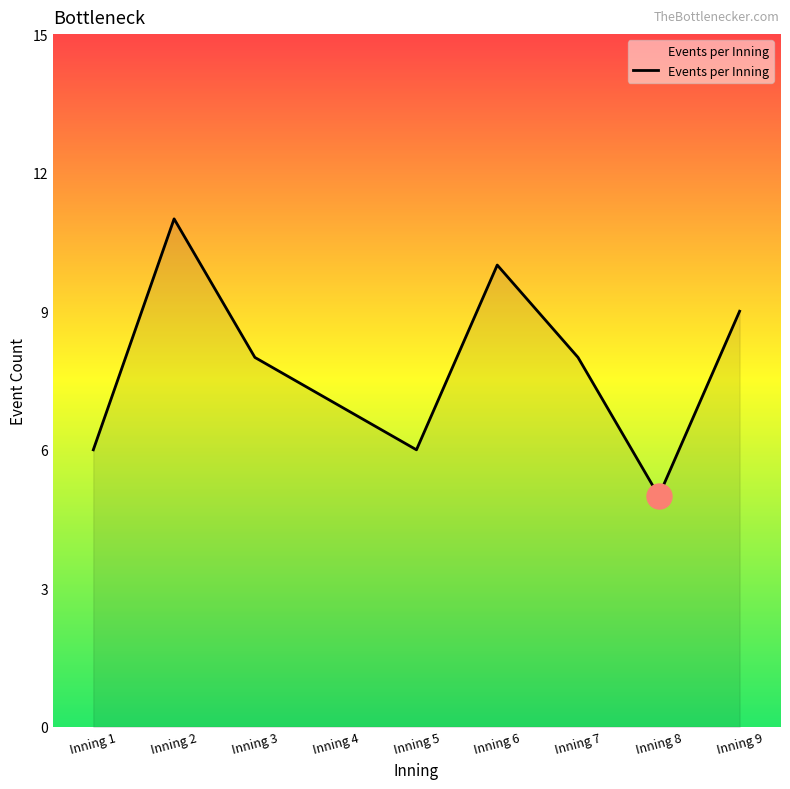

What is the smallest value displayed?

5